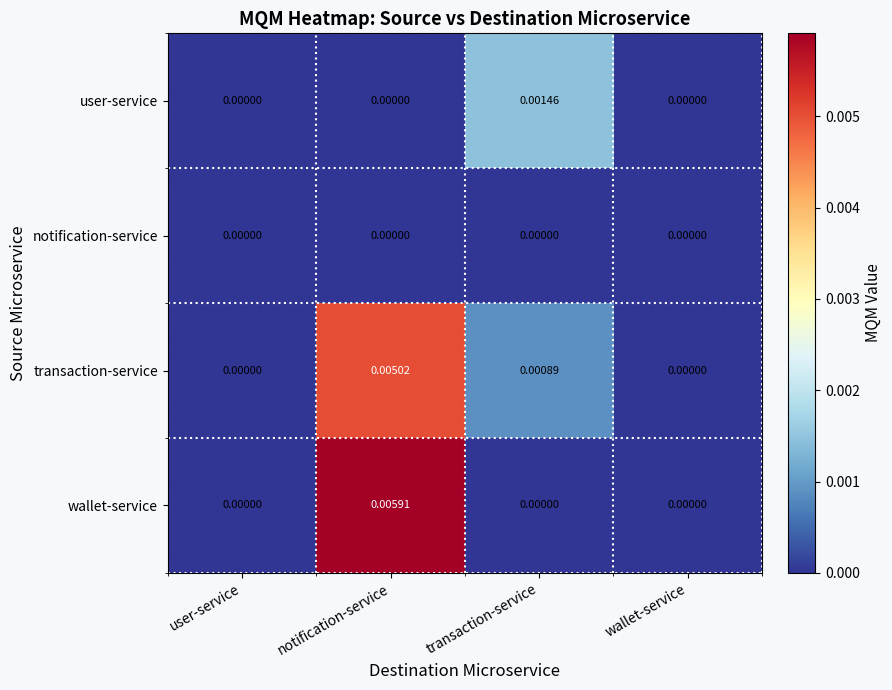

Rank the series by their maximum value, from highest to lowest.

wallet-service, transaction-service, user-service, notification-service